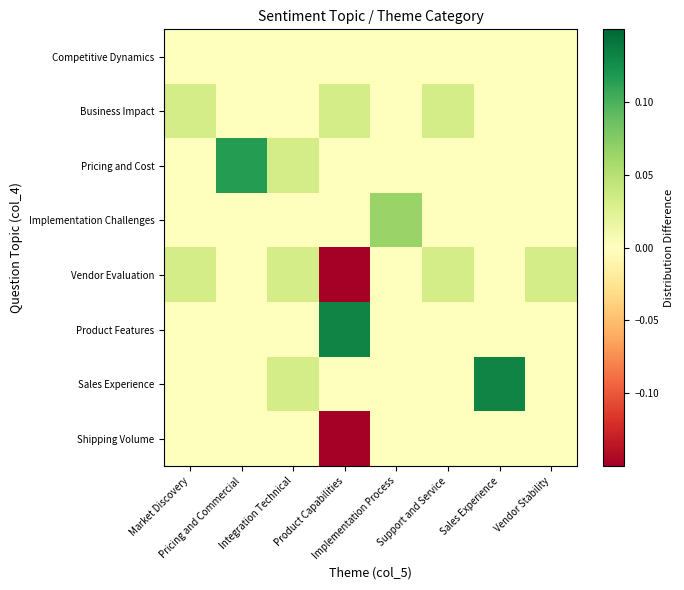

Which series has the widest spread of values?

Vendor Evaluation